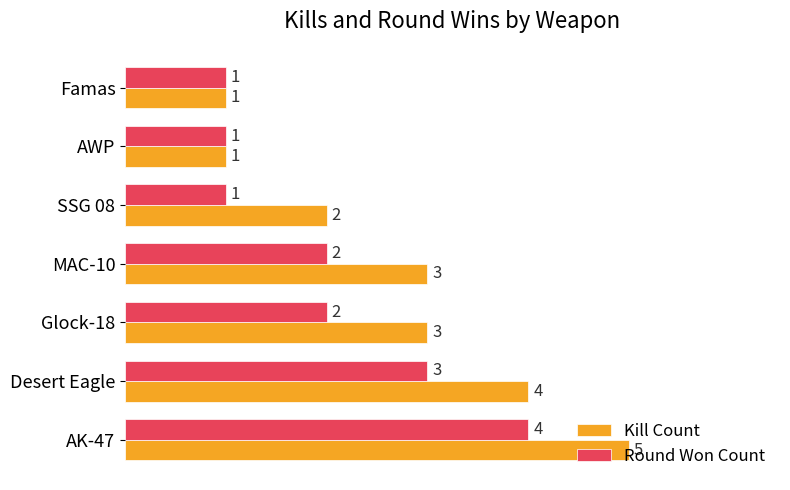

Rank the series by their average value, from lowest to highest.

Round Won Count, Kill Count